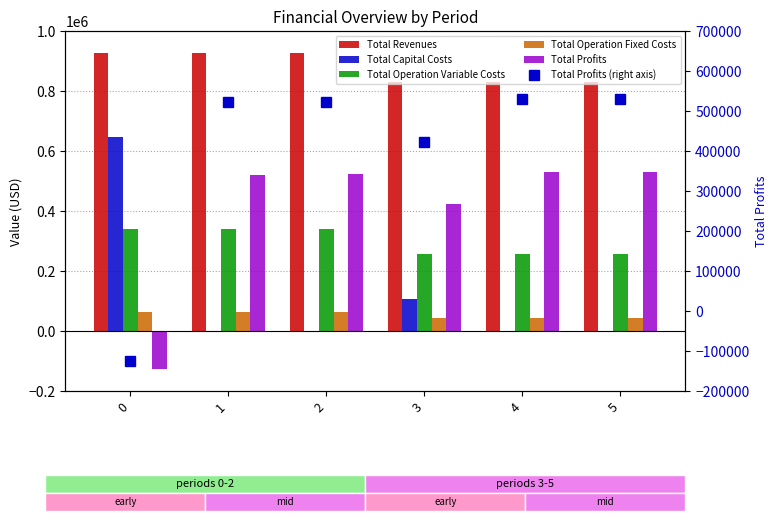

The Total Capital Costs series shows -411936.1 at 5. True or false?

False